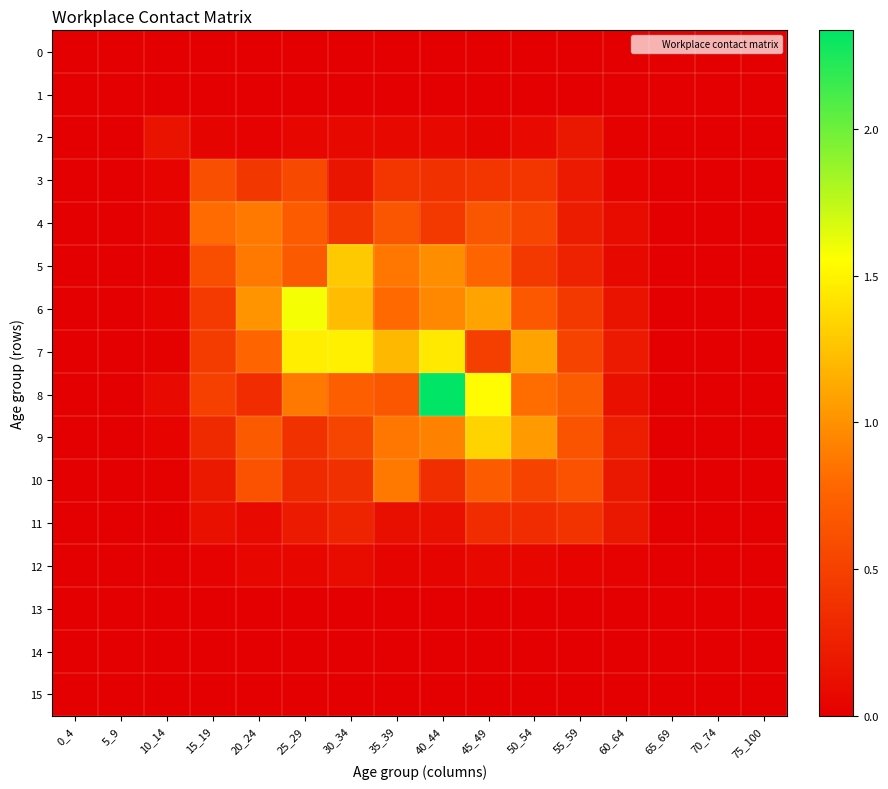

At how many categories does at least one series exceed 2?

1